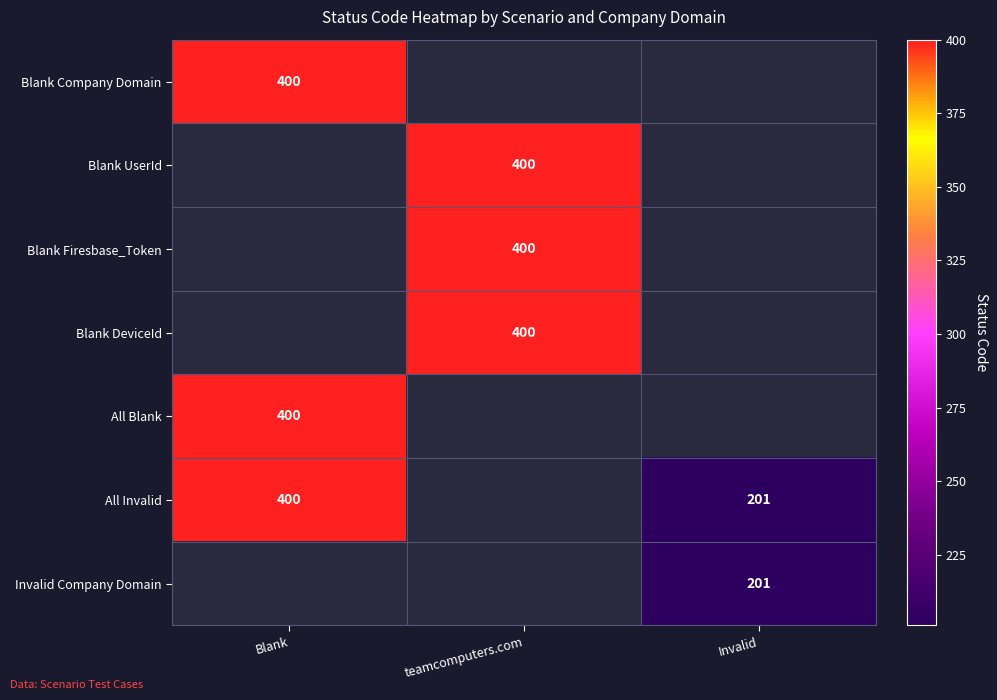

Is it true that All Invalid equals 119.8 at Invalid?

False